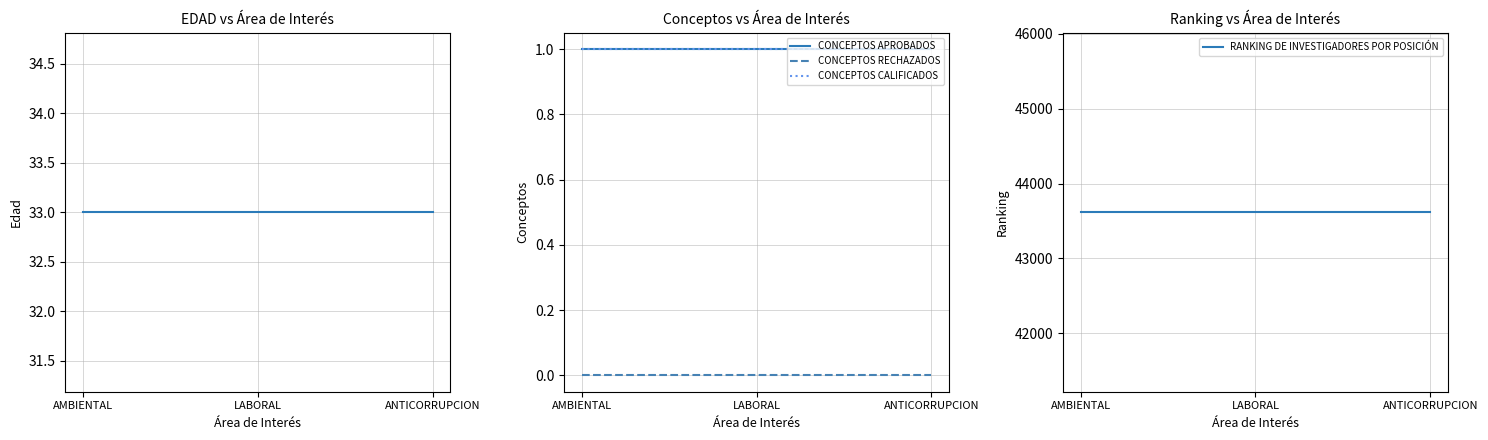

The CONCEPTOS CALIFICADOS series shows 1 at AMBIENTAL. True or false?

True